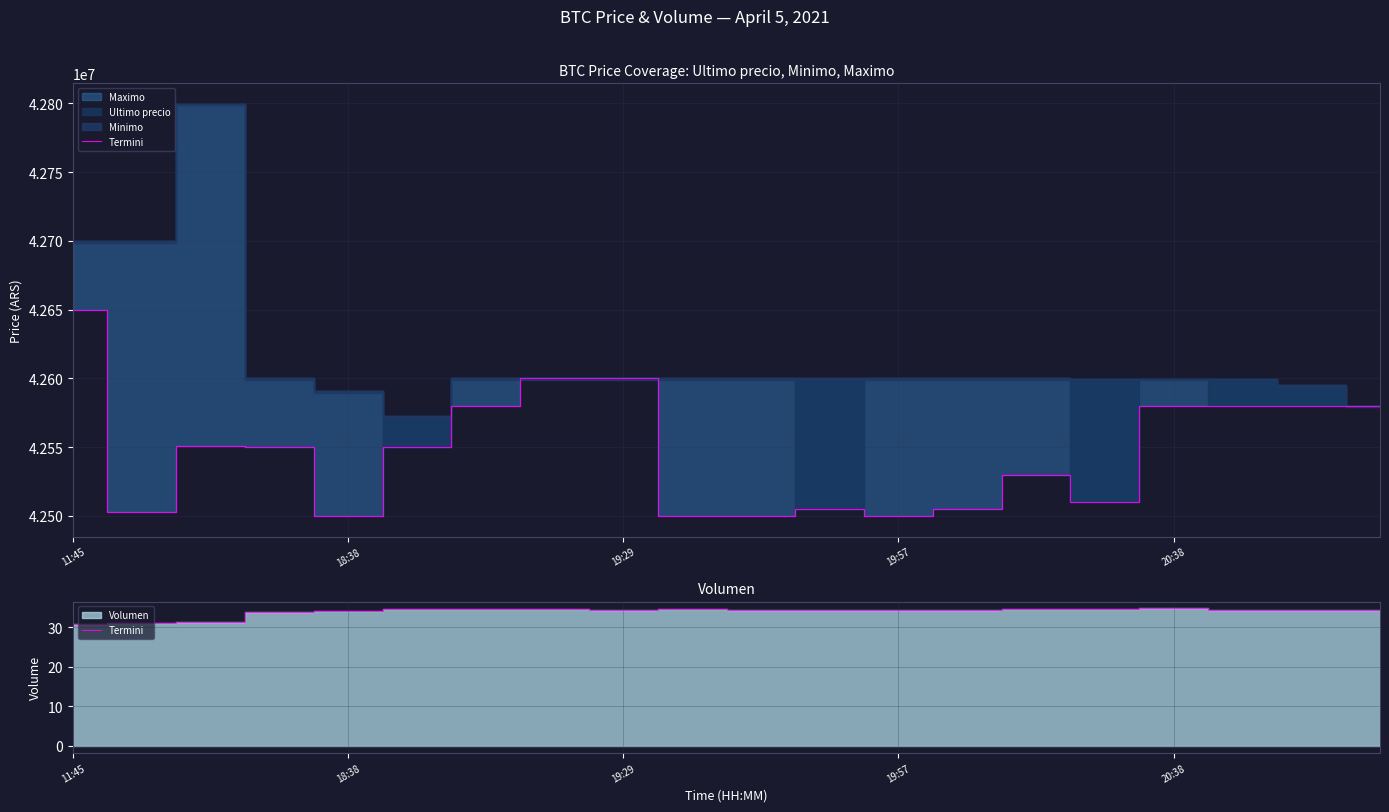

True or false: there are more than 2 points higher than both neighbors.

True